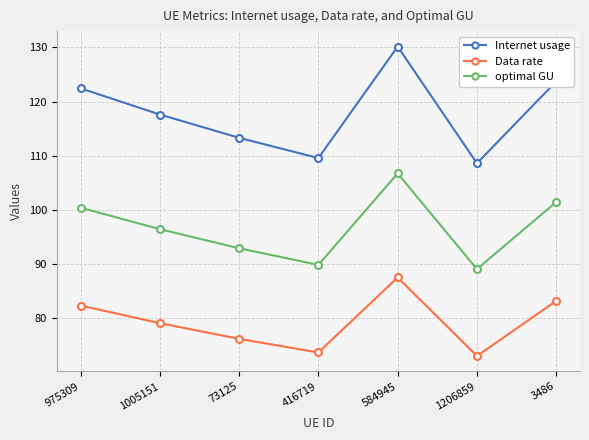

At which category does the chart reach its peak across all series?

584945